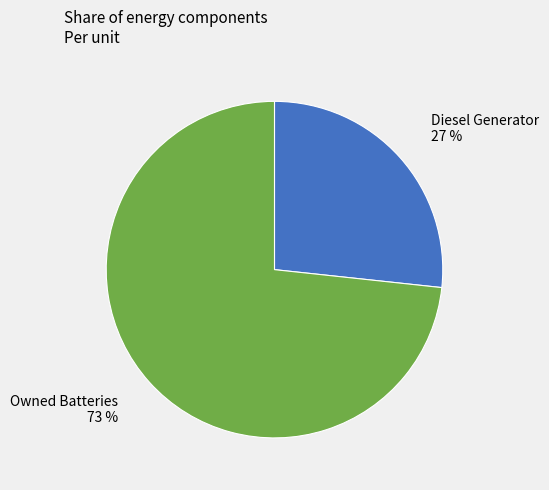

True or false: Diesel Generator accounts for 32% of the total.

False